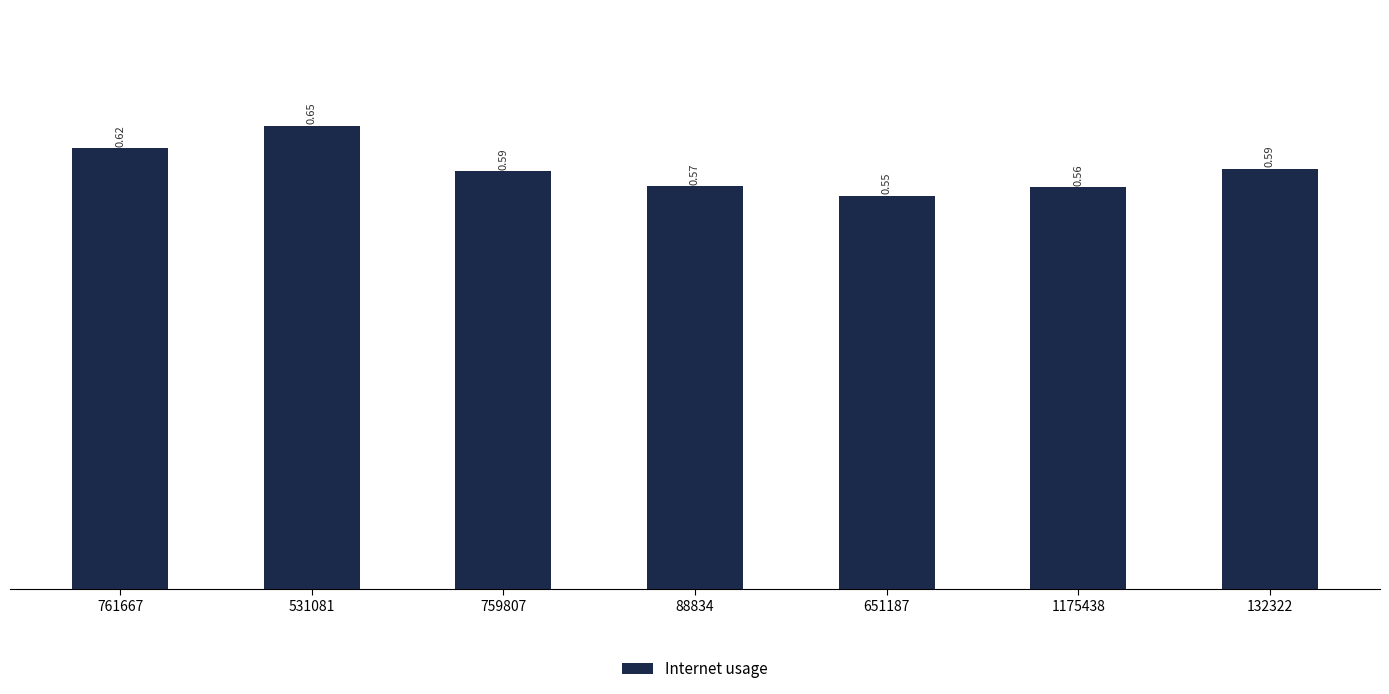

Which label corresponds to the largest value in the chart?

531081